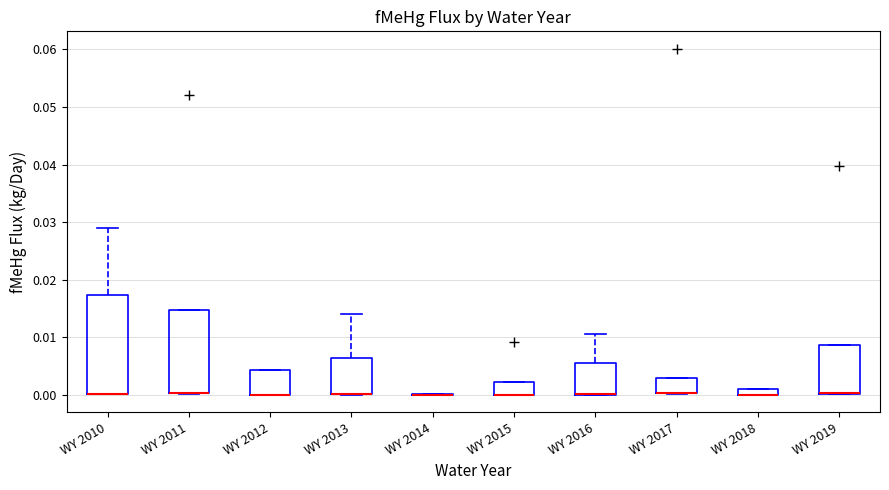

Where is the upper edge of the box for WY 2010 on the y-axis? The values are not printed on the chart, so give them approximately, as read against the axis.

0.017